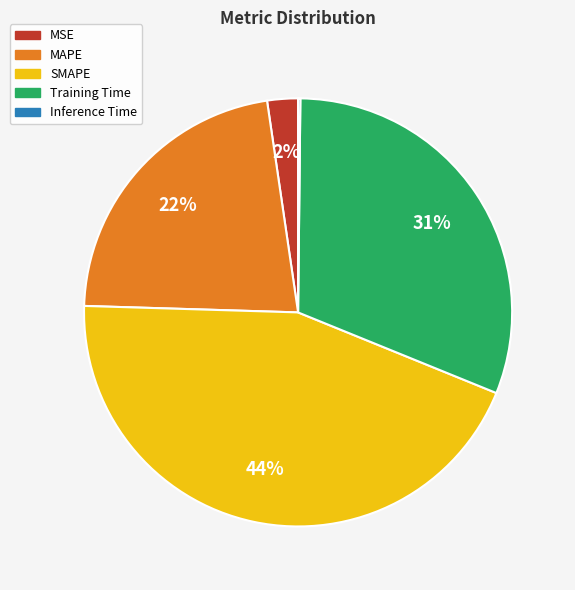

To the nearest percent, what portion does MAPE represent?

22%